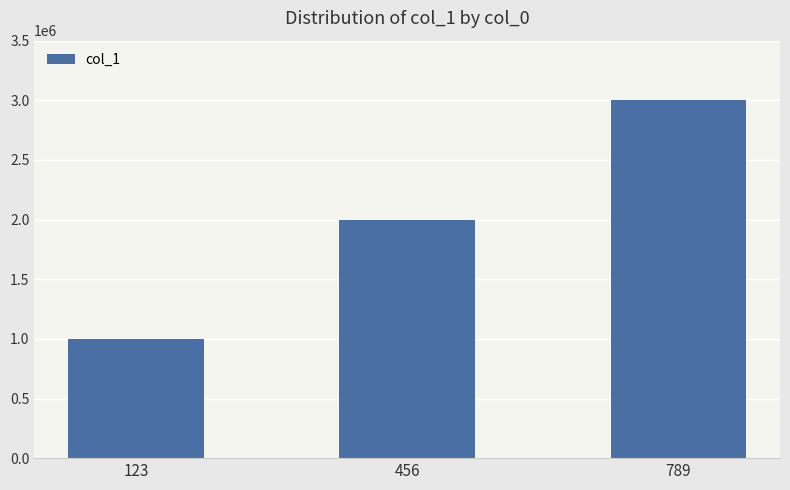

What is the difference between the values at 123 and 456?

1000000